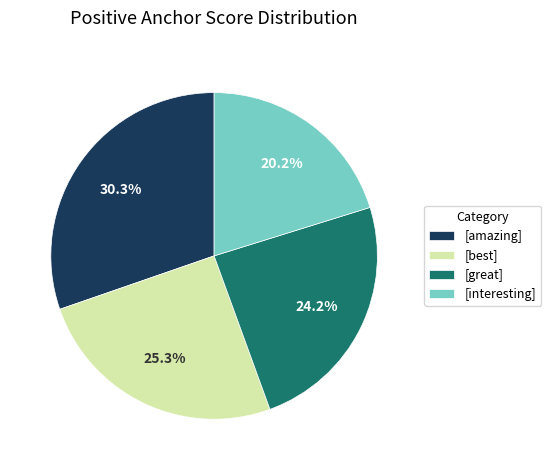

What is the largest slice in the pie chart?

[amazing]